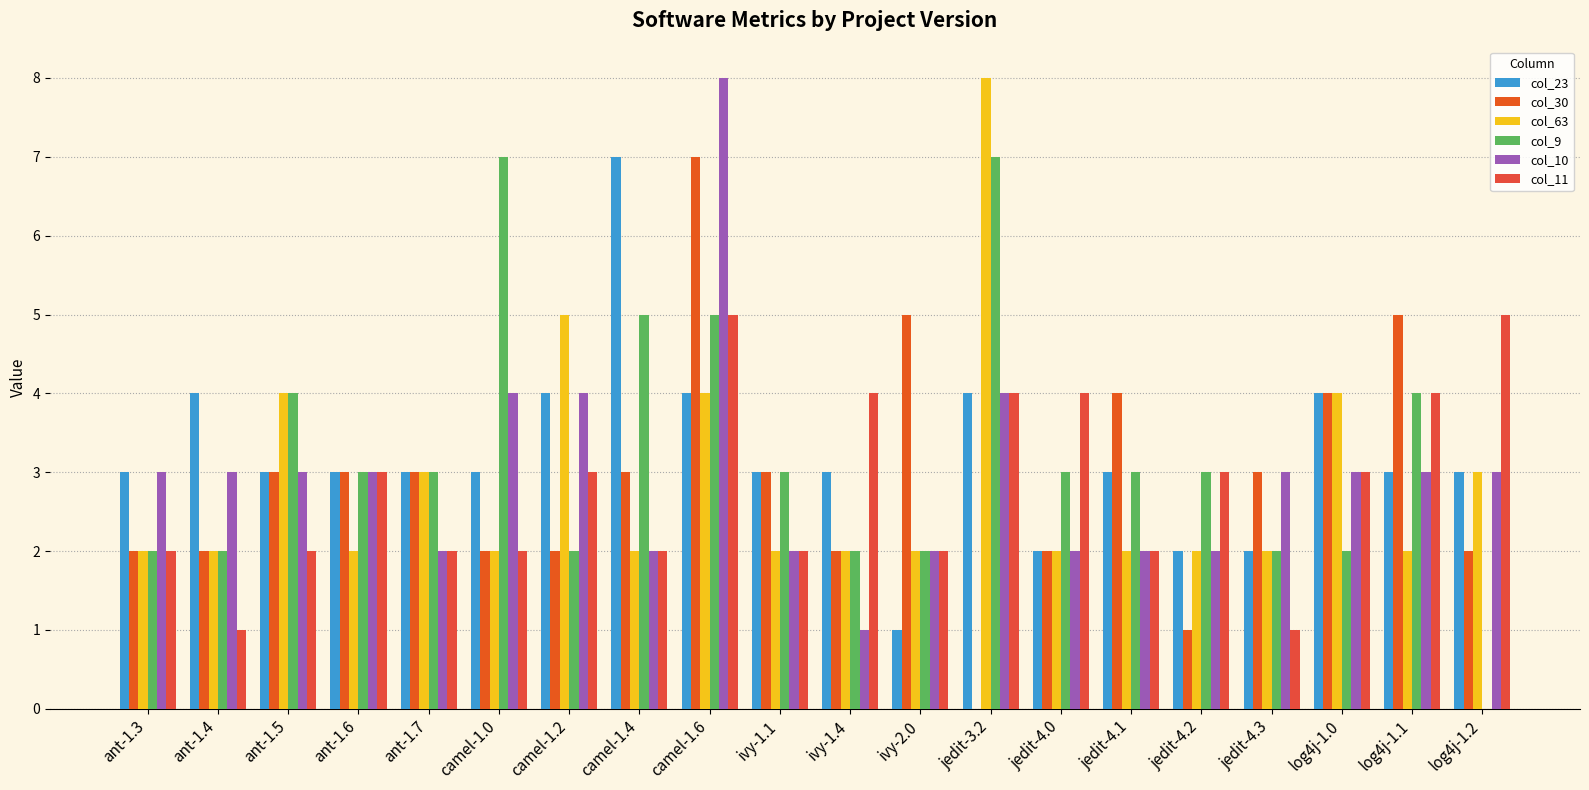

True or false: col_30 has a value of 5 at jedit-4.3.

False